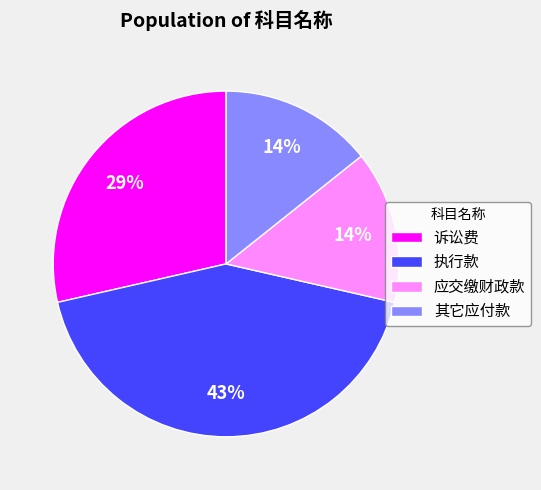

Which slice is the largest?

执行款